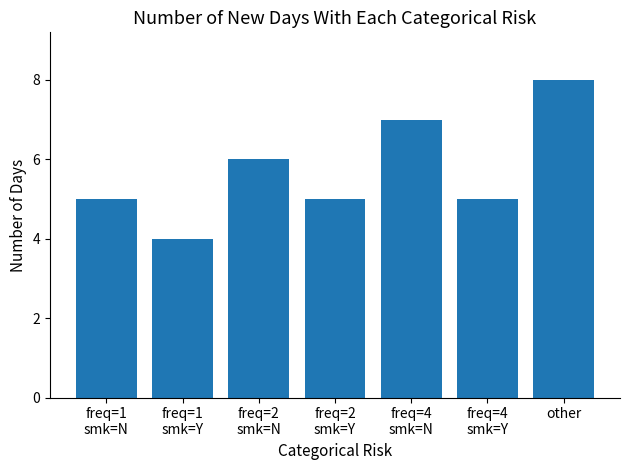

Does the chart contain stacked bars?

No